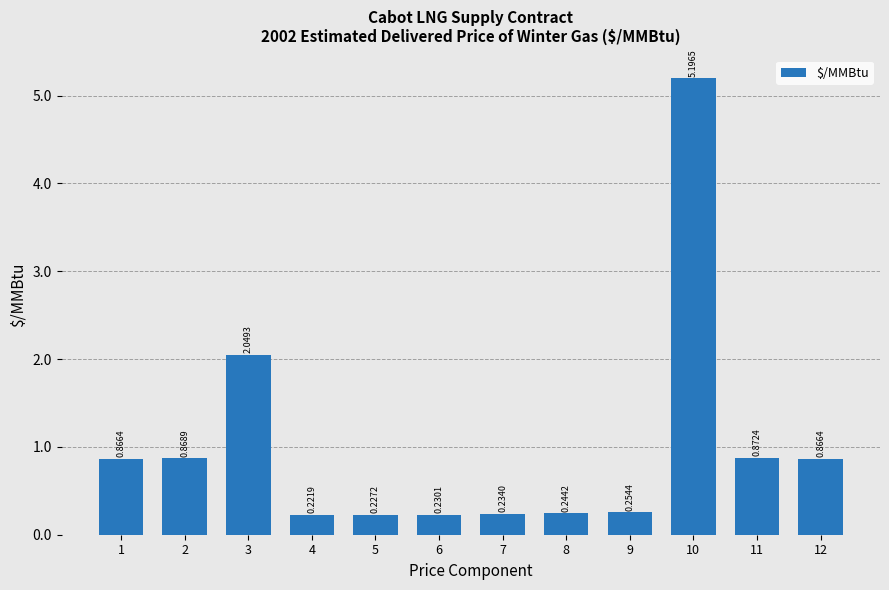

Which category has the lowest value across all series?

4